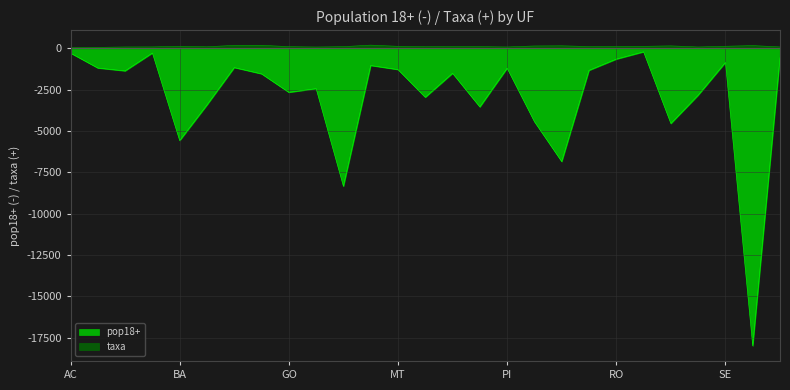

How many data points does each series have?

27